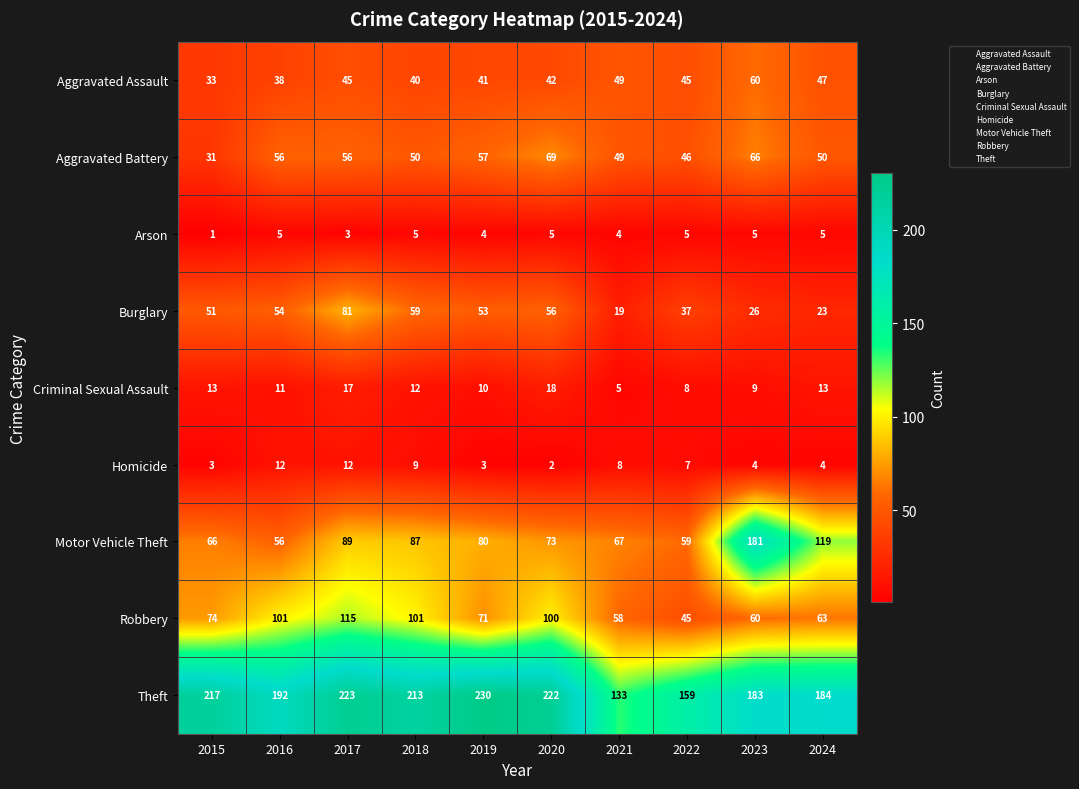

Which category has the lowest value in the Criminal Sexual Assault series?

2021